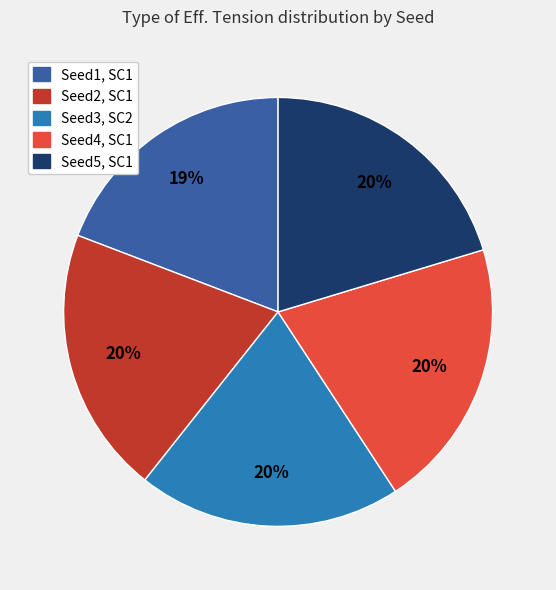

Does Seed1, SC1 account for over 50% of the chart?

No